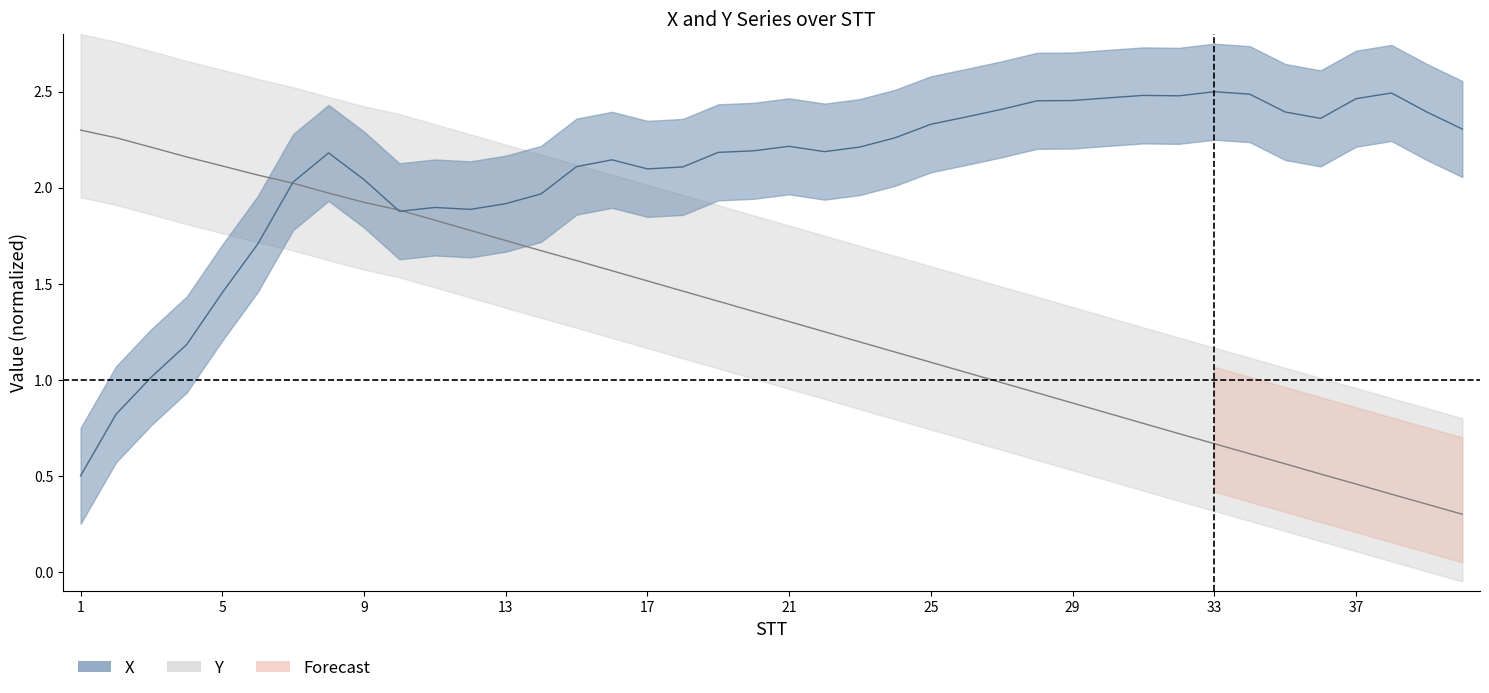

What is the sum of the Y values at 6 and 31?

2.8